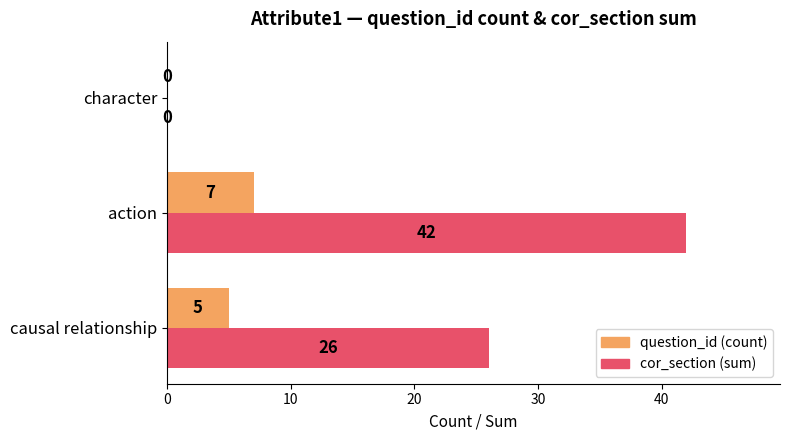

Between causal relationship and character, which series saw the biggest shift?

cor_section (sum)